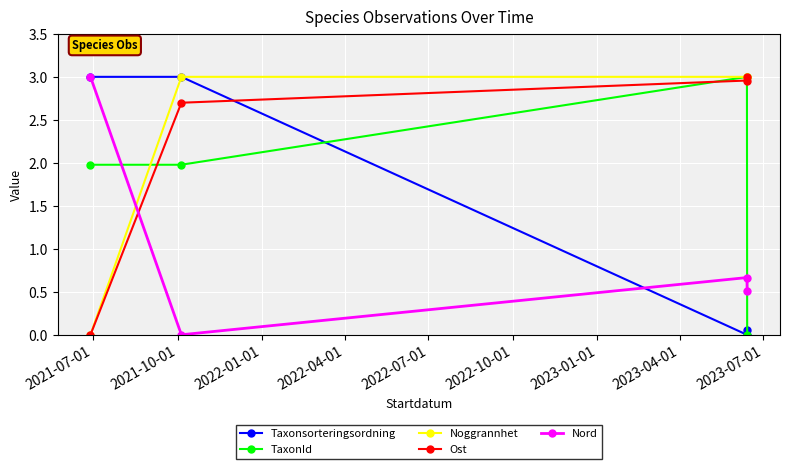

True or false: Nord has more than 2 points higher than both neighbors.

False